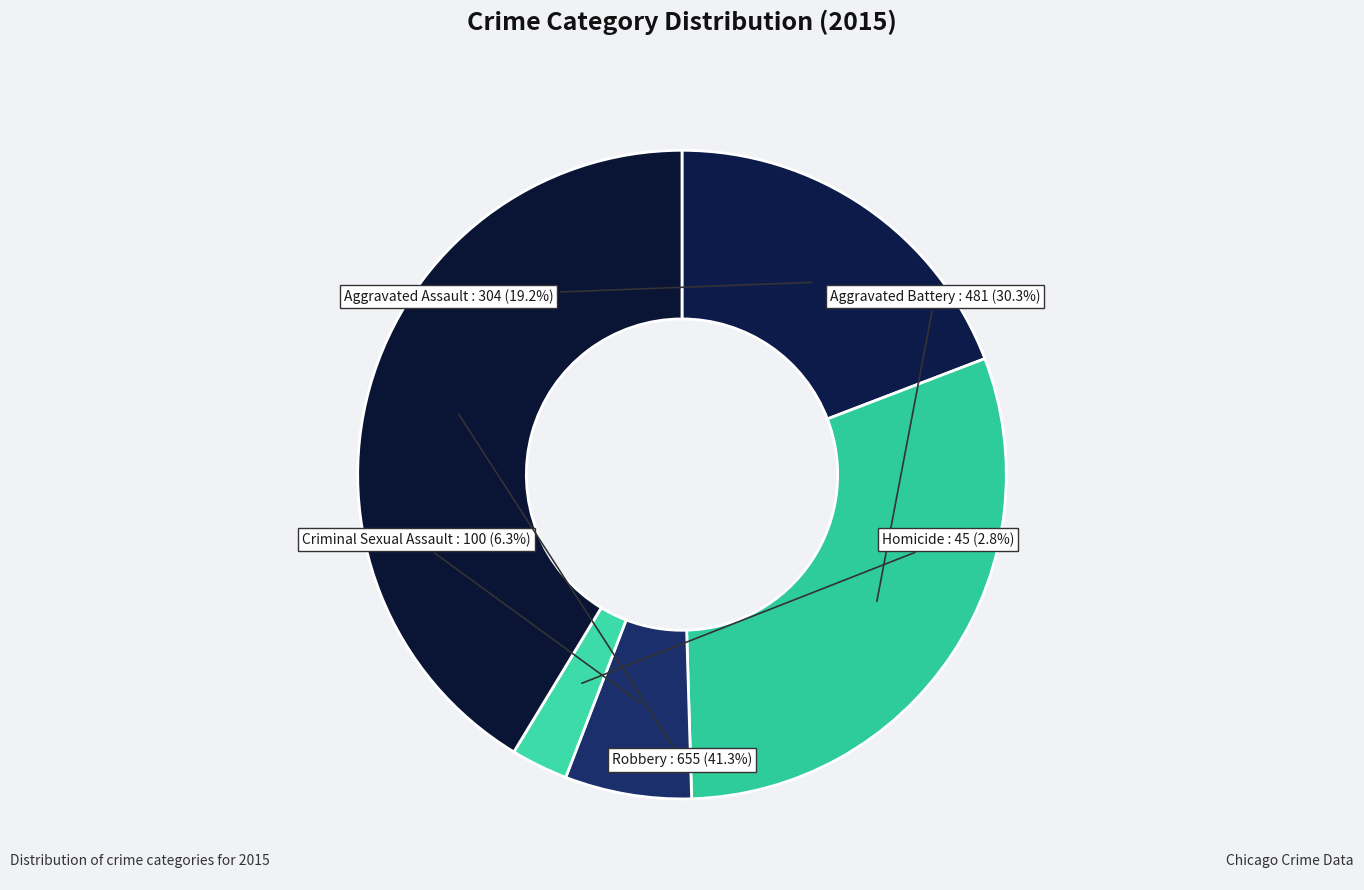

Count the number of slices in the pie.

5